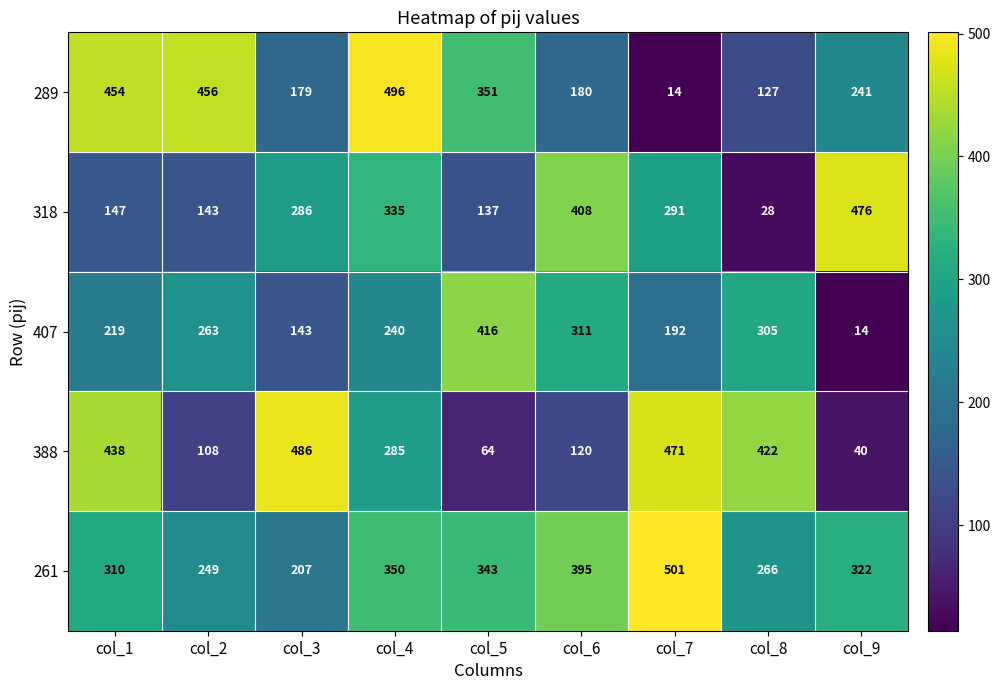

True or false: 388 has a value of 448 at col_4.

False